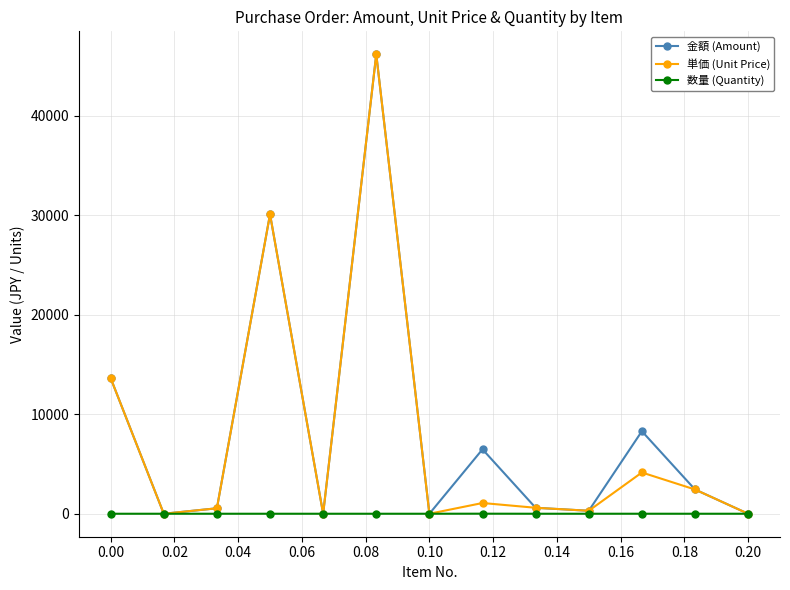

What is the highest value of the 単価 (Unit Price) series?

46200